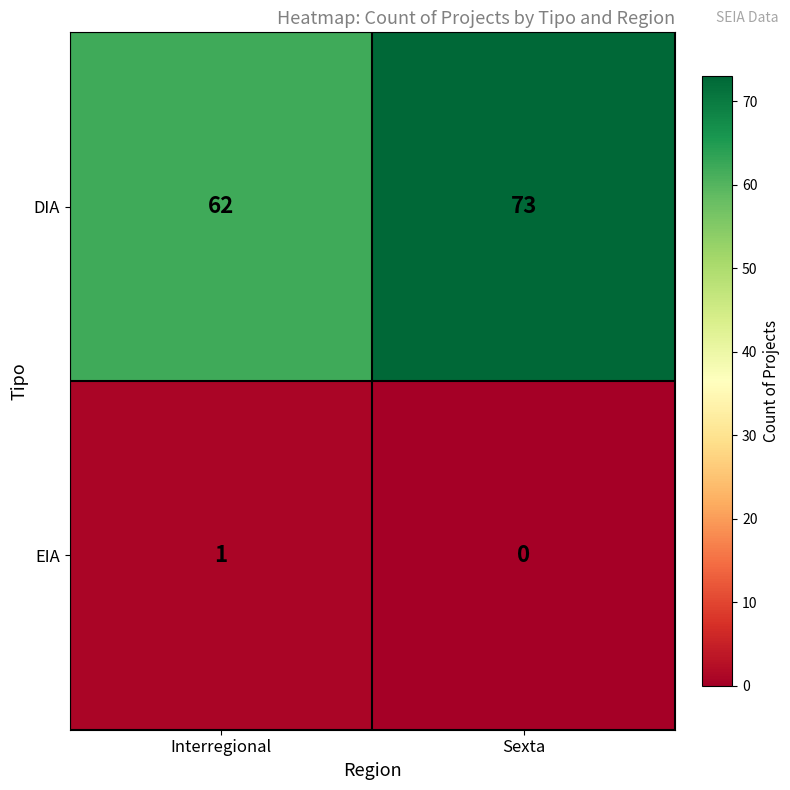

Which series has the widest spread of values?

DIA